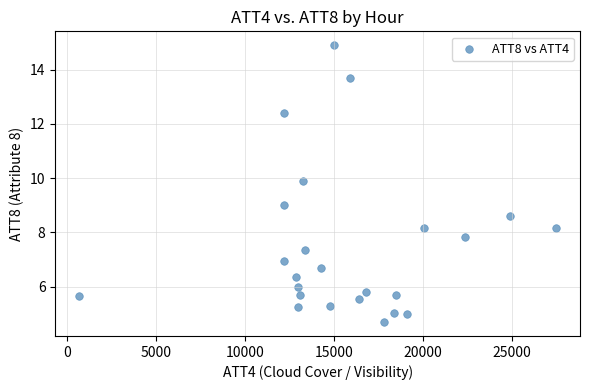

What is the range of Y values (max minus min)?

10.2